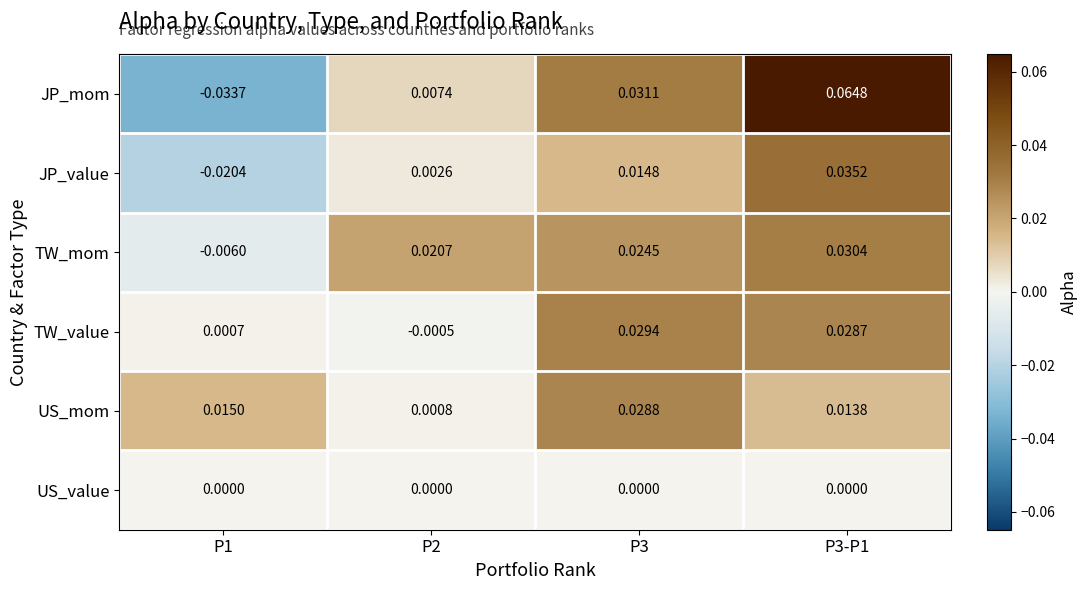

What is the total value across all series at P3-P1?

0.2